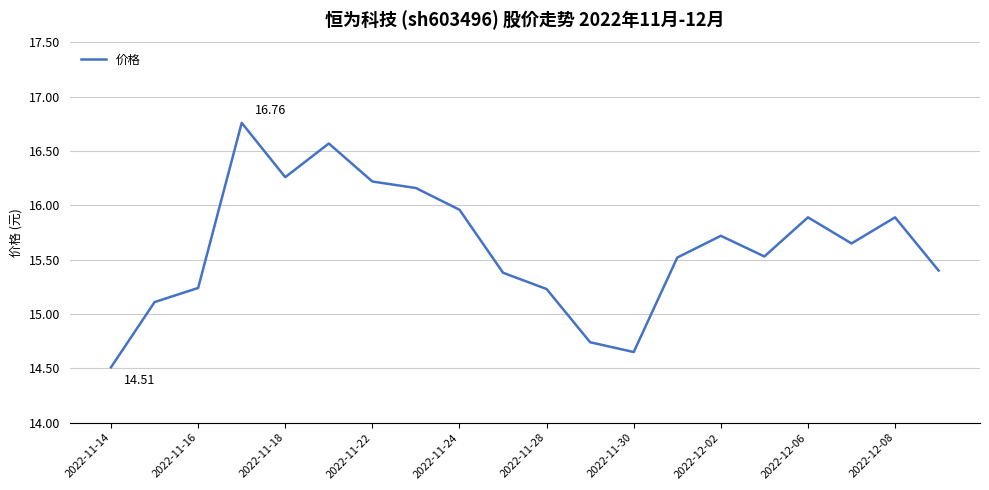

Does the chart display data point markers on the line(s)?

No